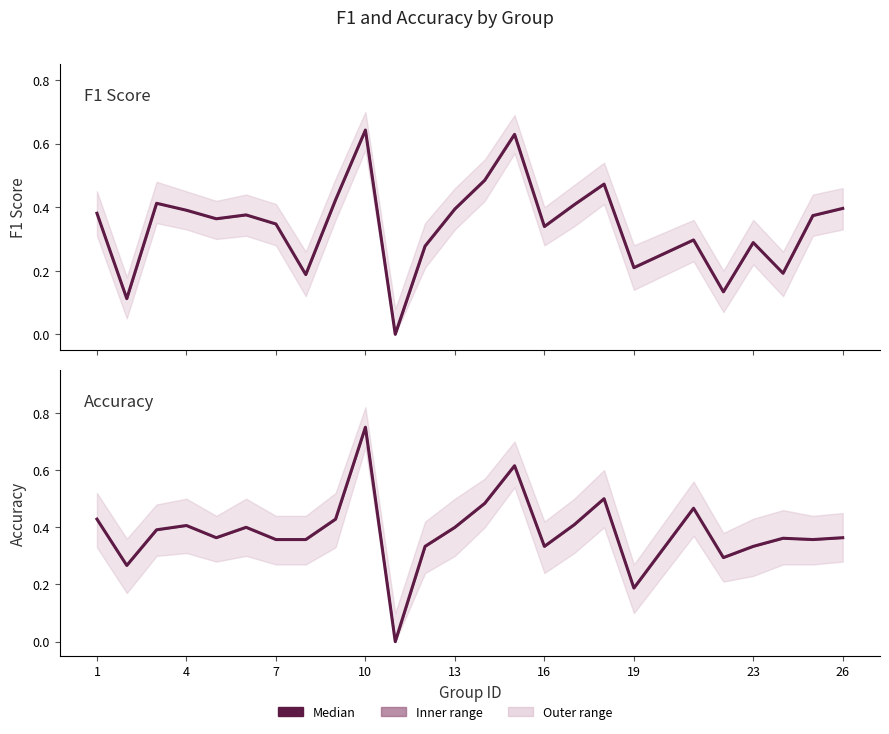

At 4, list the series in order from largest to smallest.

accuracy, f1